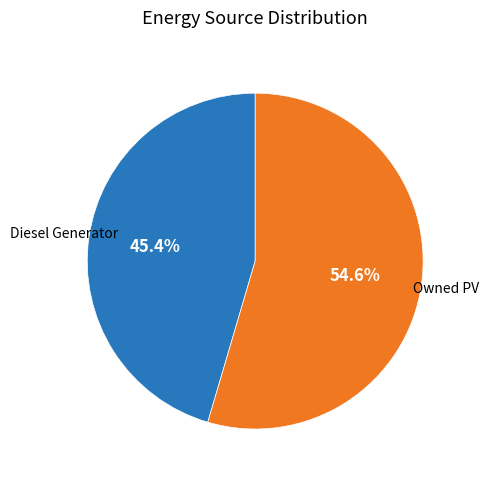

Is there any slice that represents more than half of the pie?

Yes